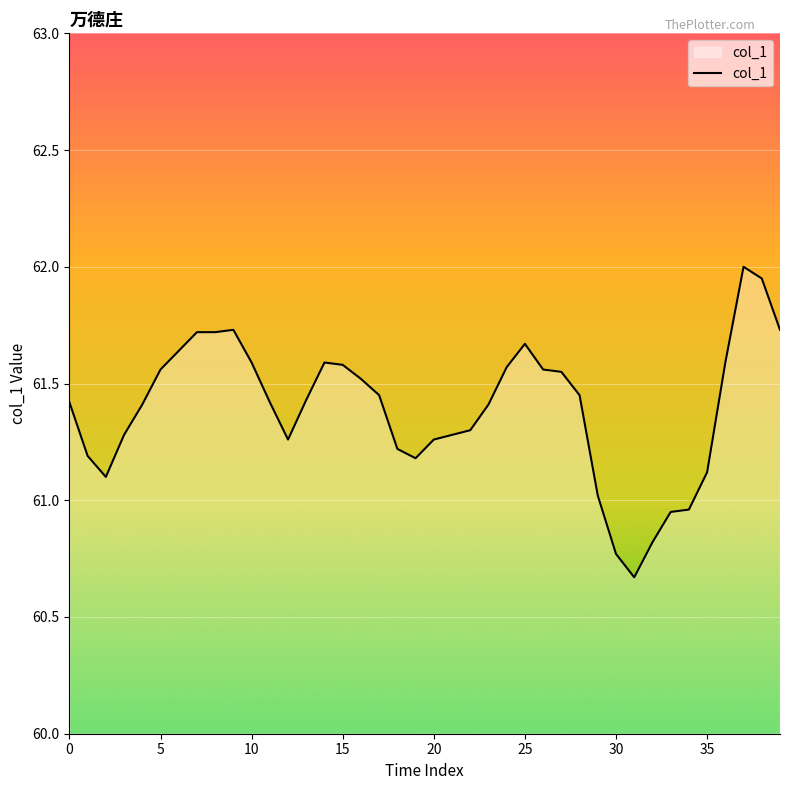

How many lines are shown in the chart?

1